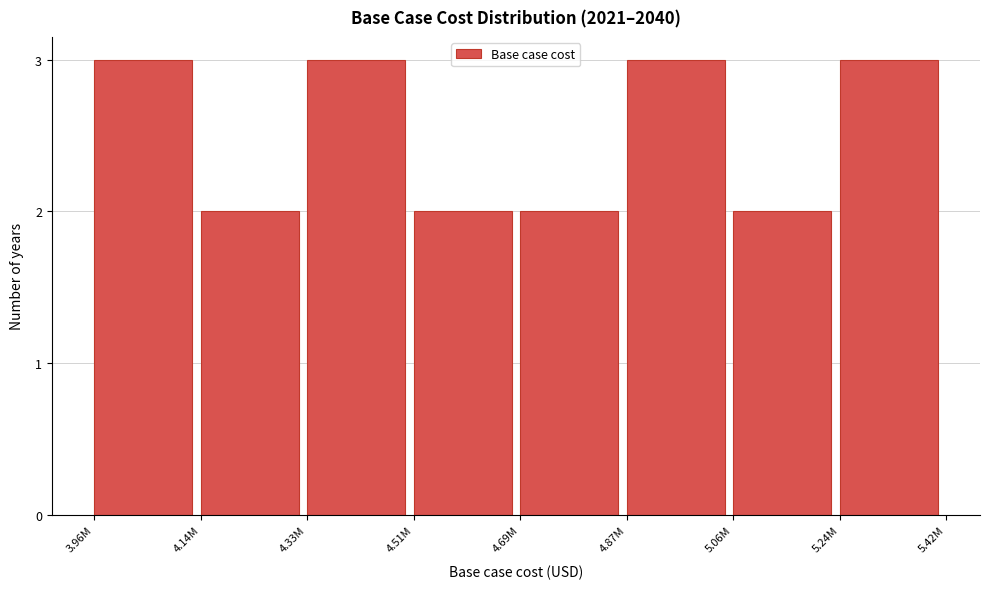

Reading right to left, what are all the values shown in this chart?

3	2	3	2	2	3	2	3